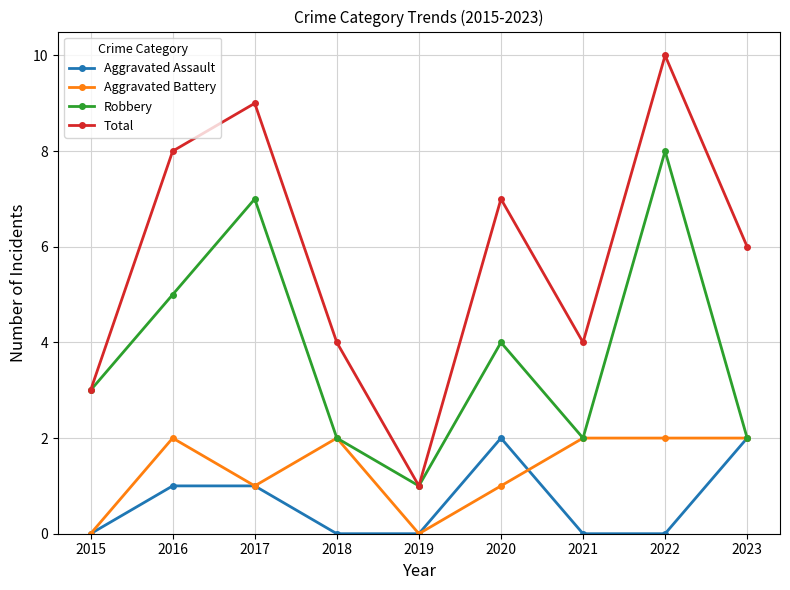

What are all the series names shown in the legend?

Aggravated Assault, Aggravated Battery, Robbery, Total